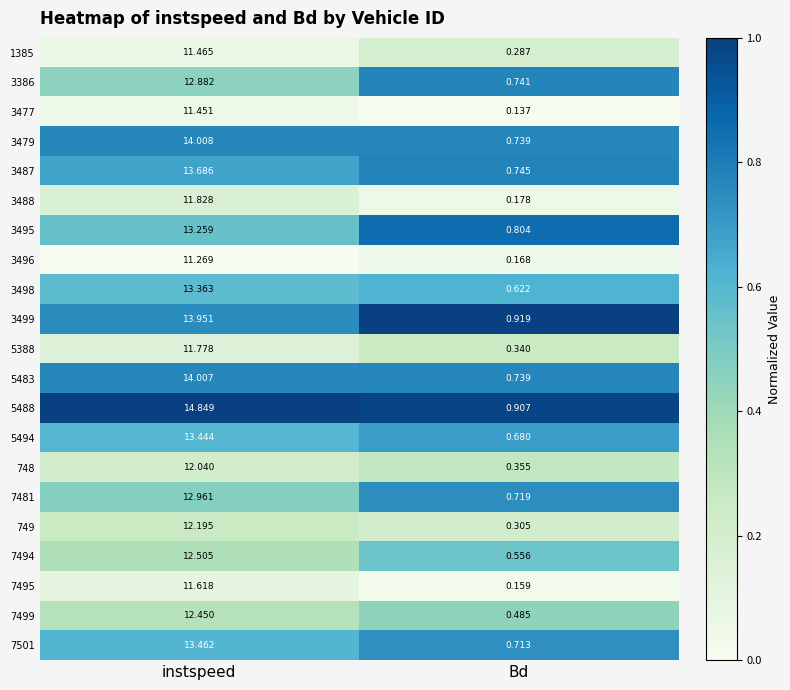

At which label does 3487 reach its minimum?

Bd